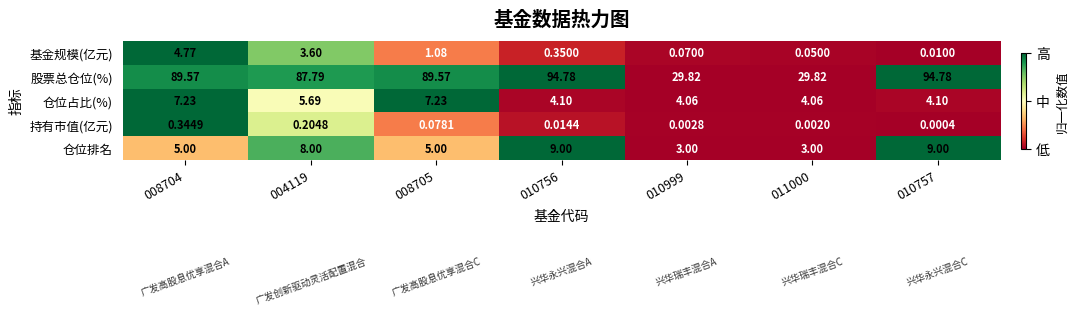

Which series has the largest total across all categories?

股票总仓位(%)